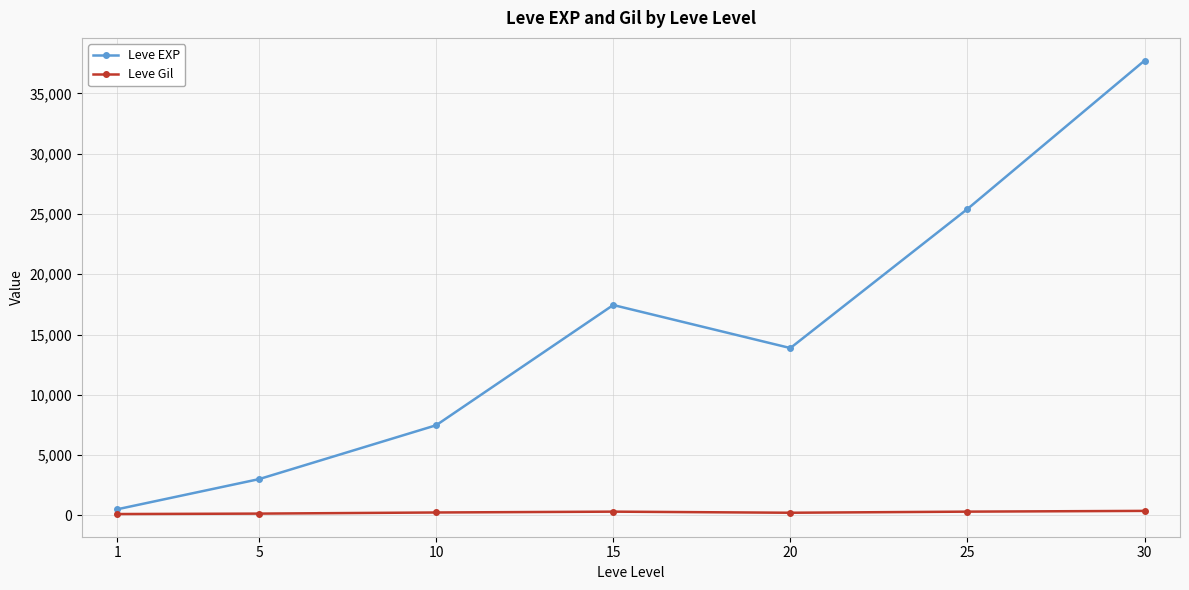

How many interior local valleys does the Leve EXP series have?

1